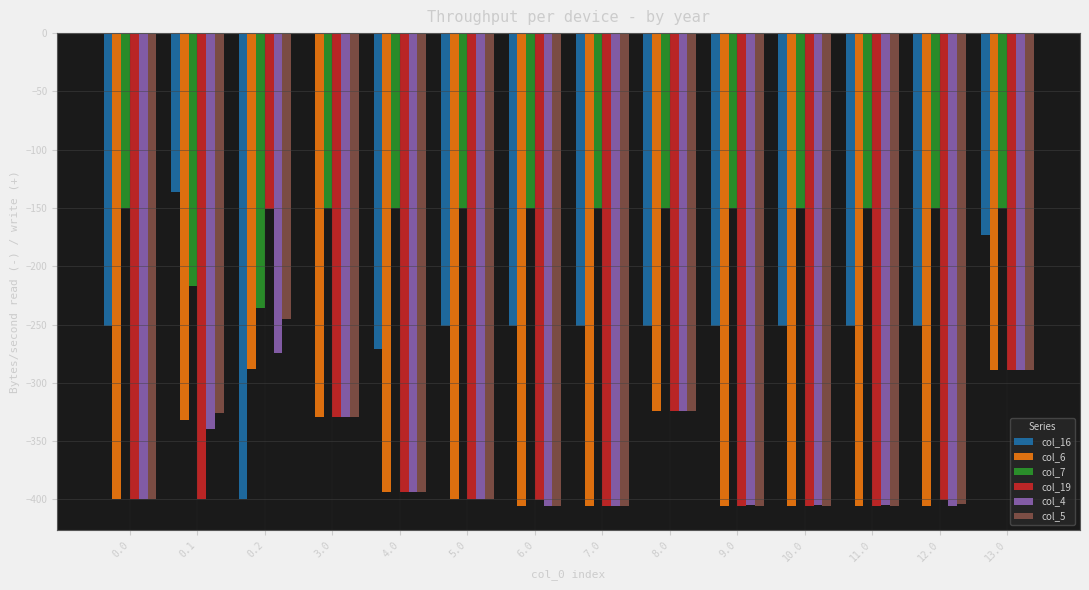

What is the spread (max minus min) of values at 10.0?

255.9